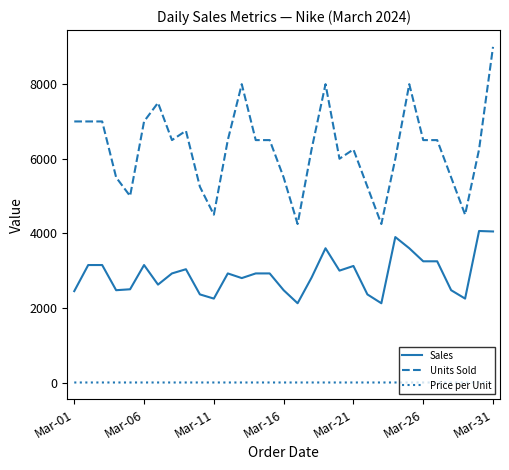

What is the average value of the Units Sold series?

6274.2